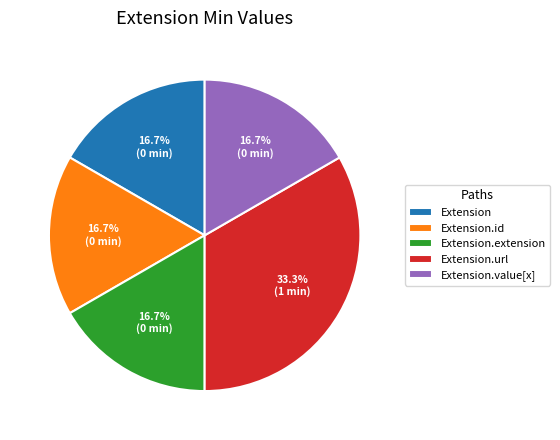

Which has a higher value, Extension or Extension.url?

Extension.url